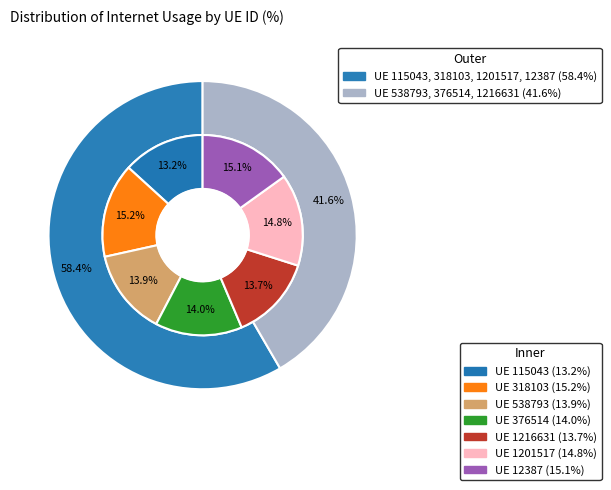

To the nearest percent, what is the difference between the largest and smallest slice percentages?

2%